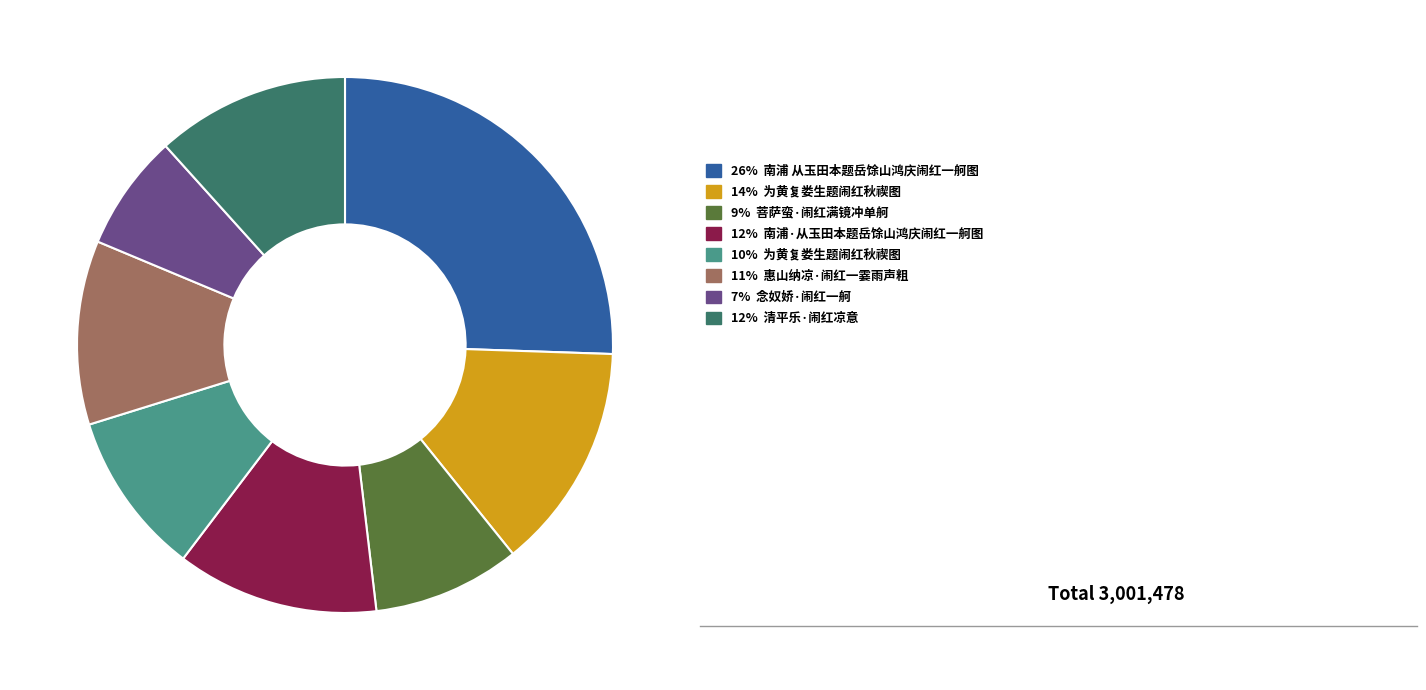

Is there any slice that represents more than half of the pie?

No